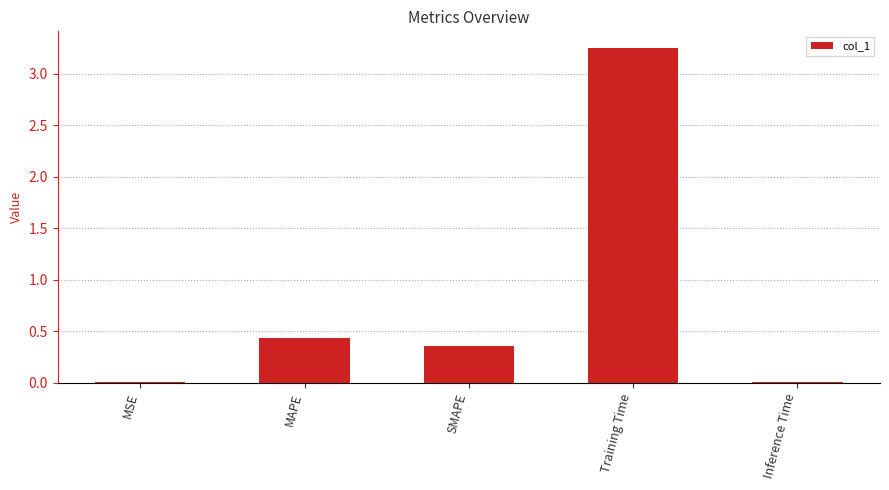

Does the chart contain stacked bars?

No